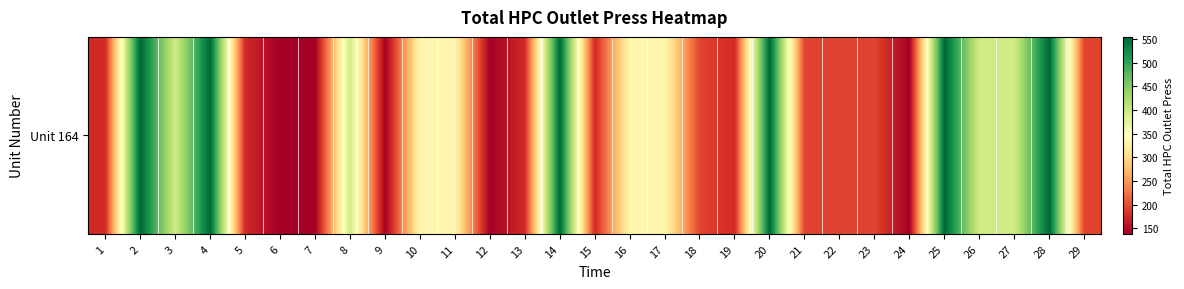

At which label is the value closest to 346?

11